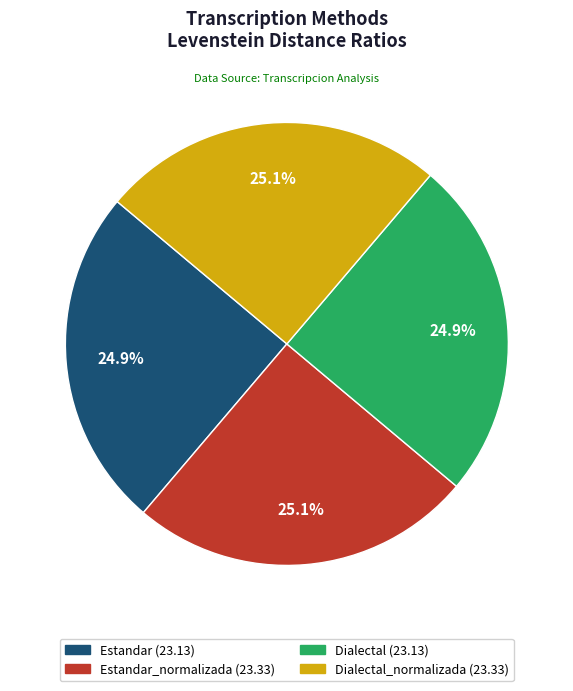

Is there any slice that represents more than half of the pie?

No